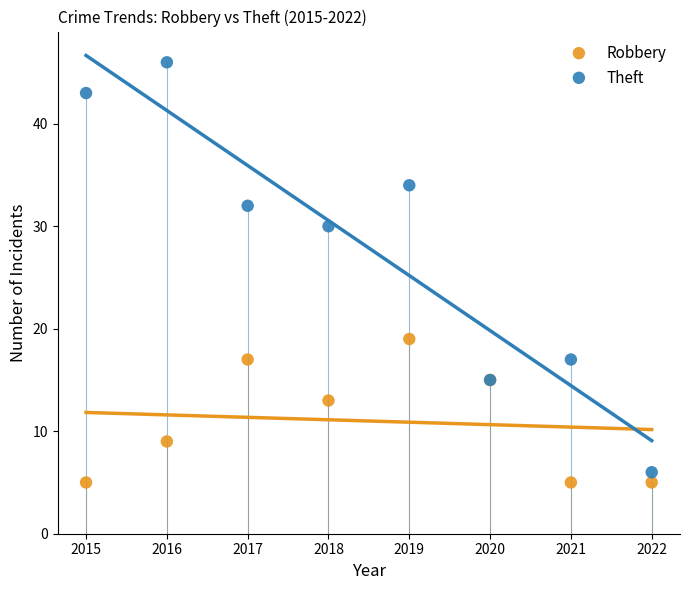

Which series reaches the maximum Y coordinate?

Theft